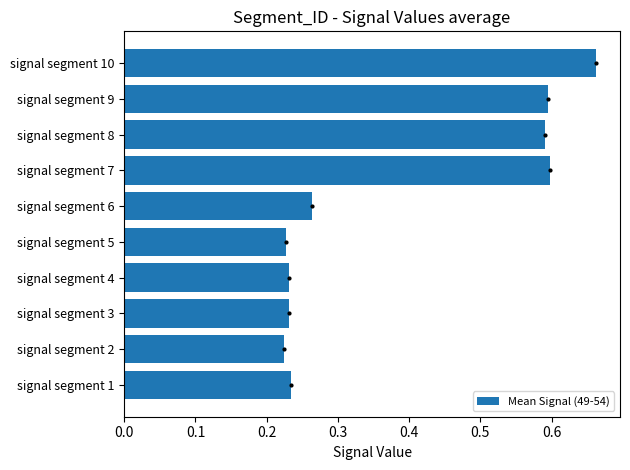

Which has a higher value, signal segment 6 or signal segment 10?

signal segment 10